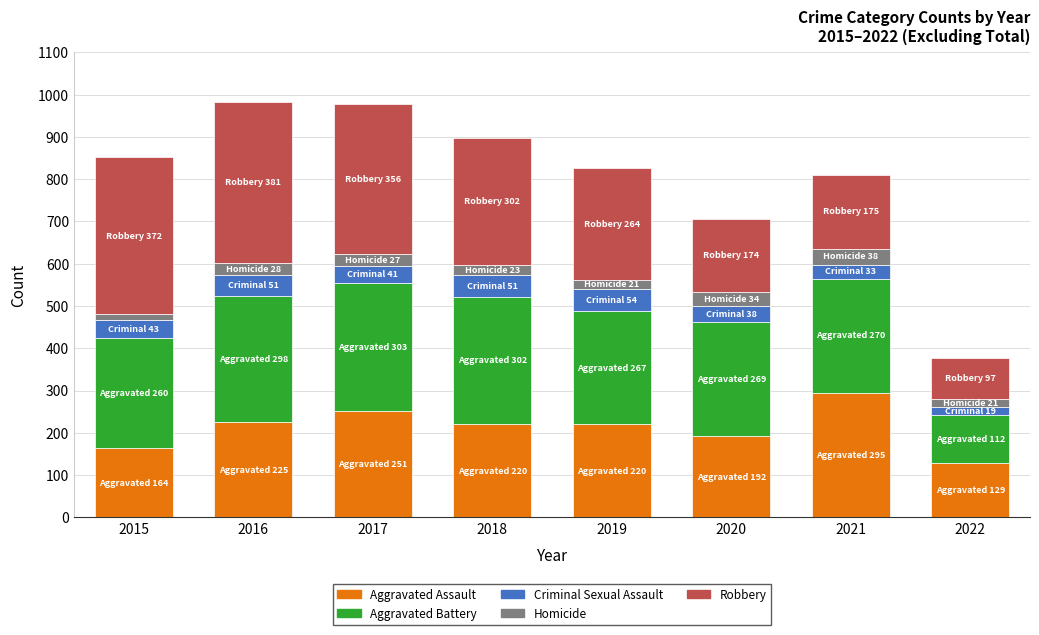

What is the sum of the Aggravated Assault values at 2020 and 2021?

487